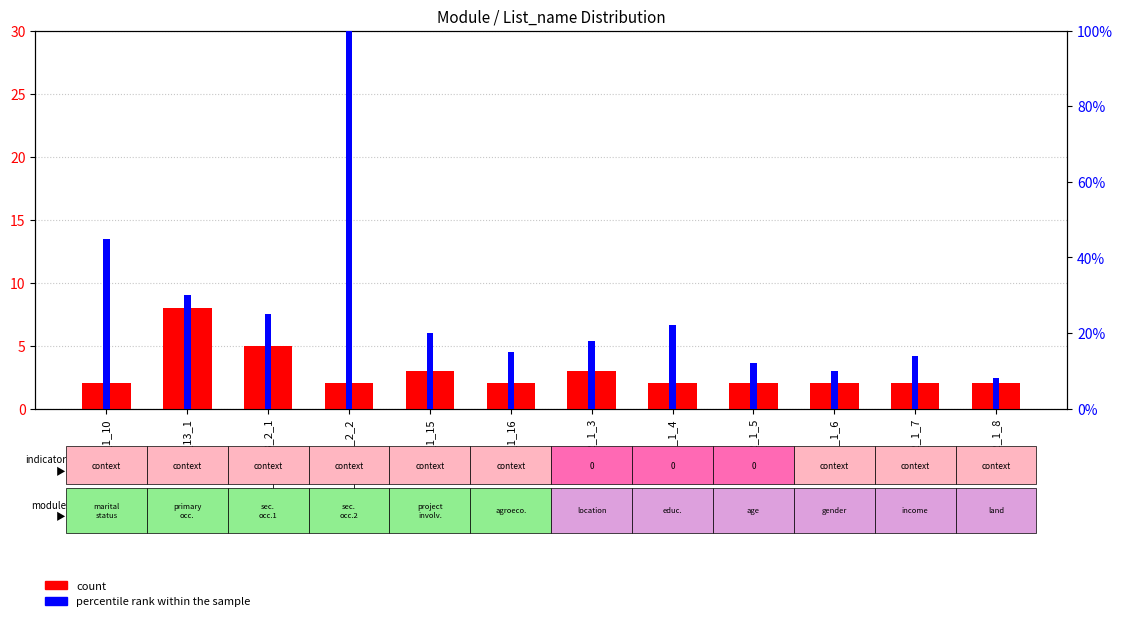

What is the value of the count bar at the 7th from the left?

3